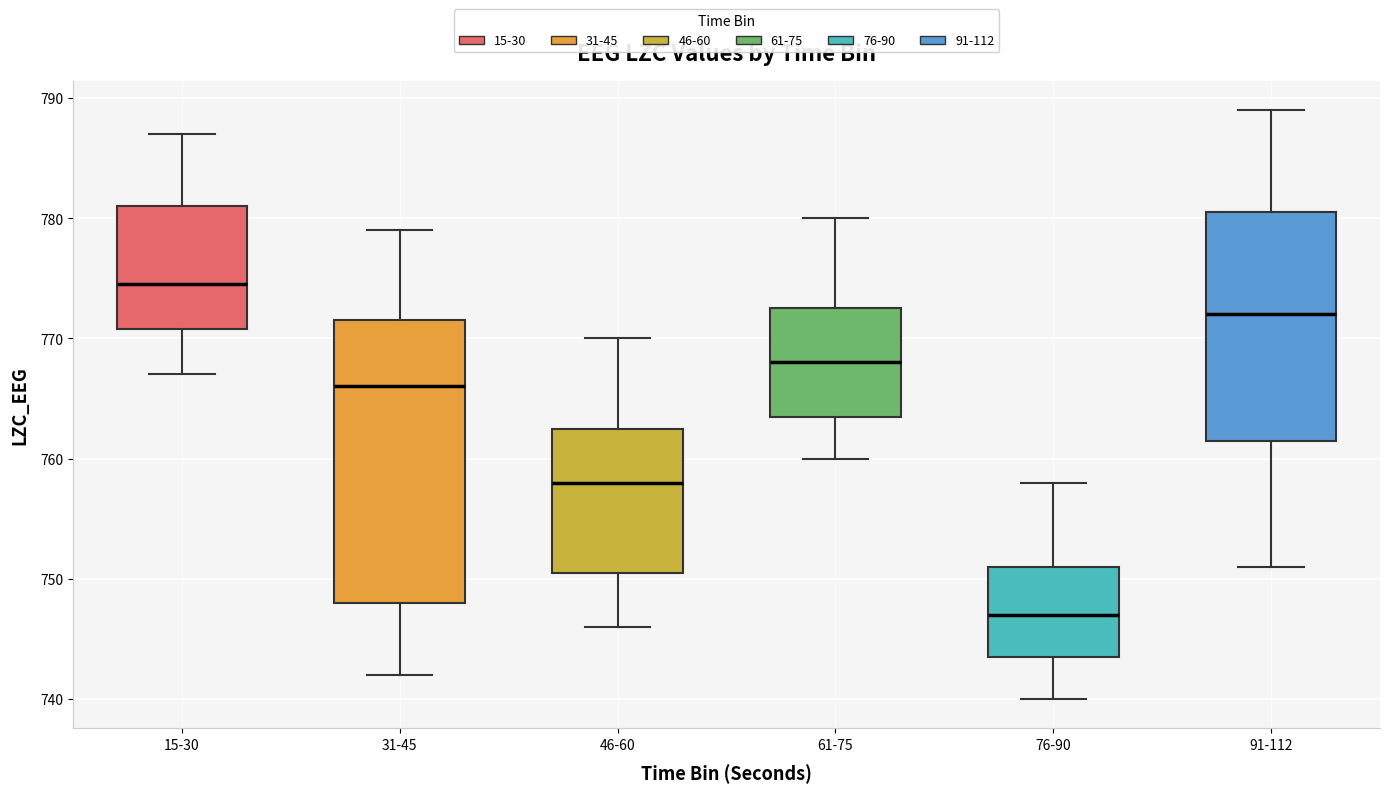

Which box is the tallest, from its lower edge to its upper edge?

31-45